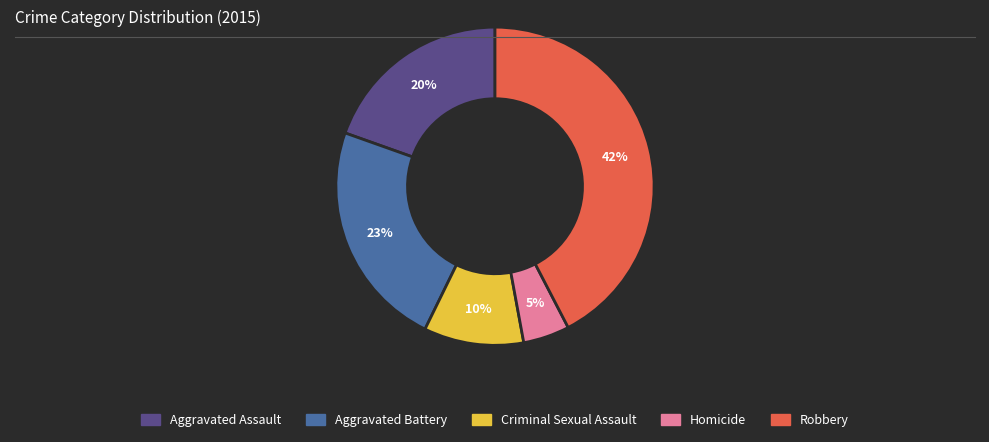

Which category has the smallest portion of the pie?

Homicide